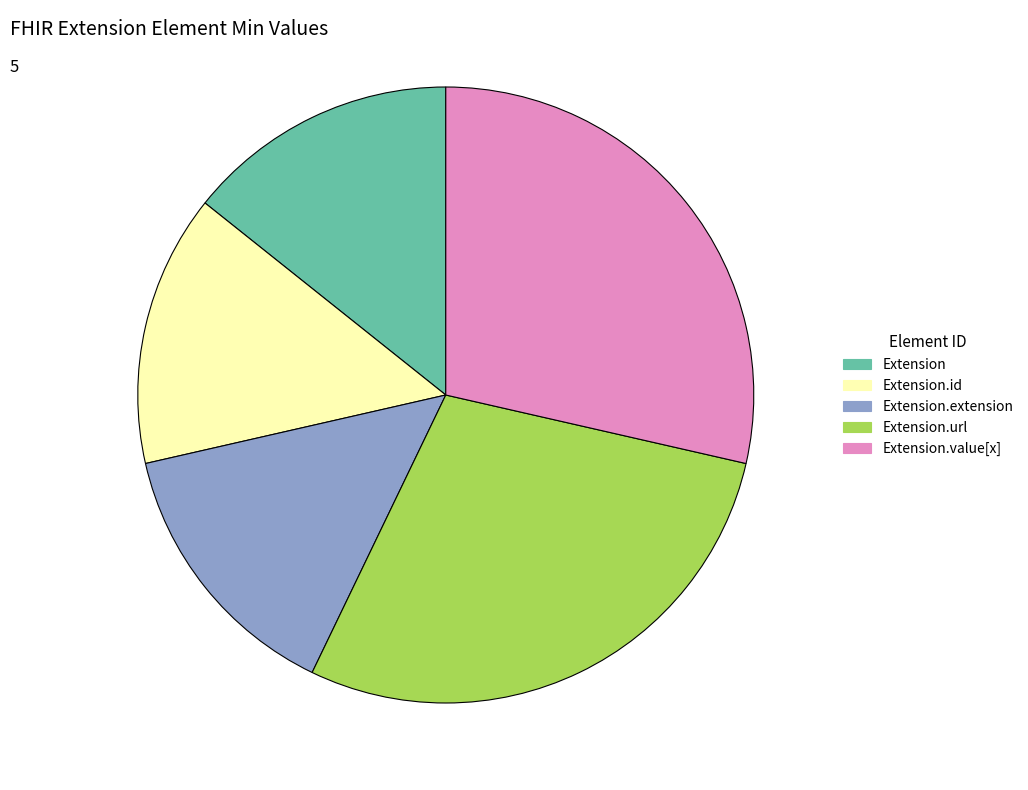

Is it true that Extension.value[x] is 23% of the pie?

False